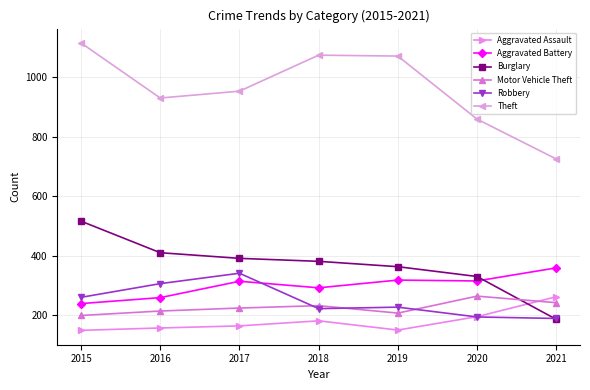

How many distinct data groups are displayed?

6